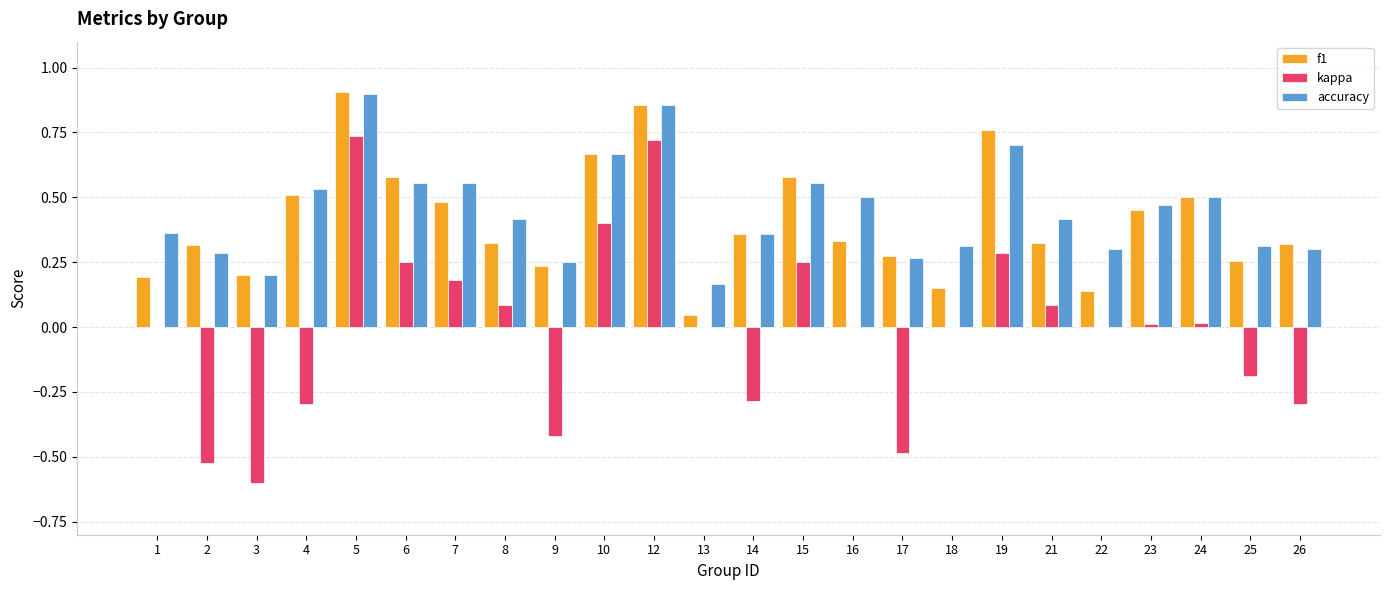

Is it true that accuracy equals 0.3 at 3?

False